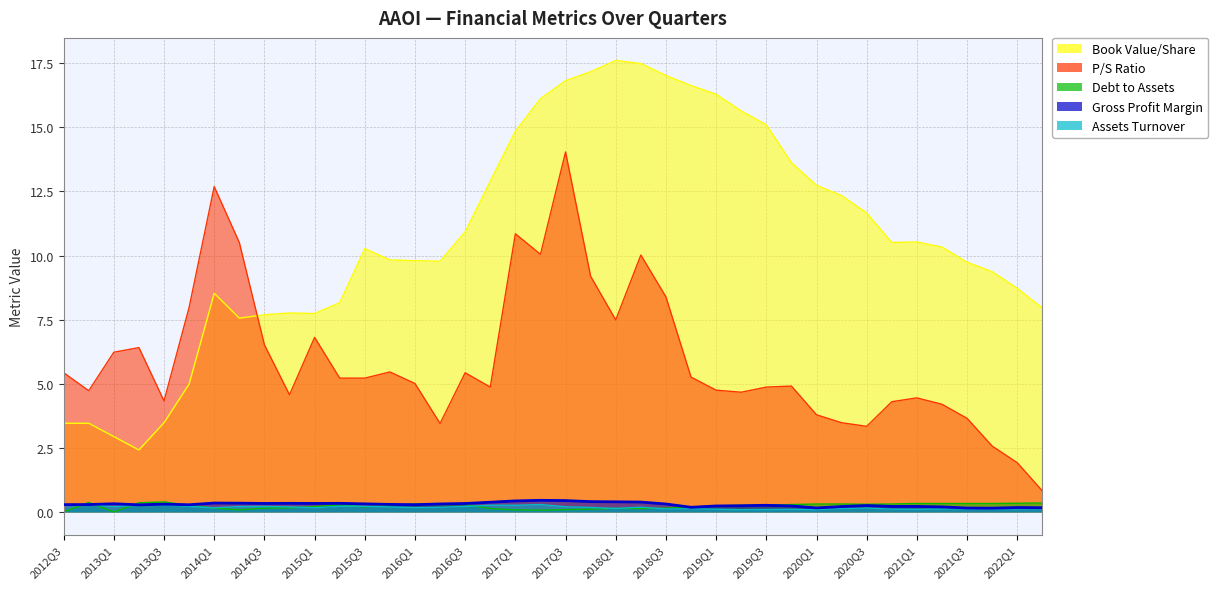

The grossProfitMargin series shows 0.3 at 2016Q2. True or false?

True